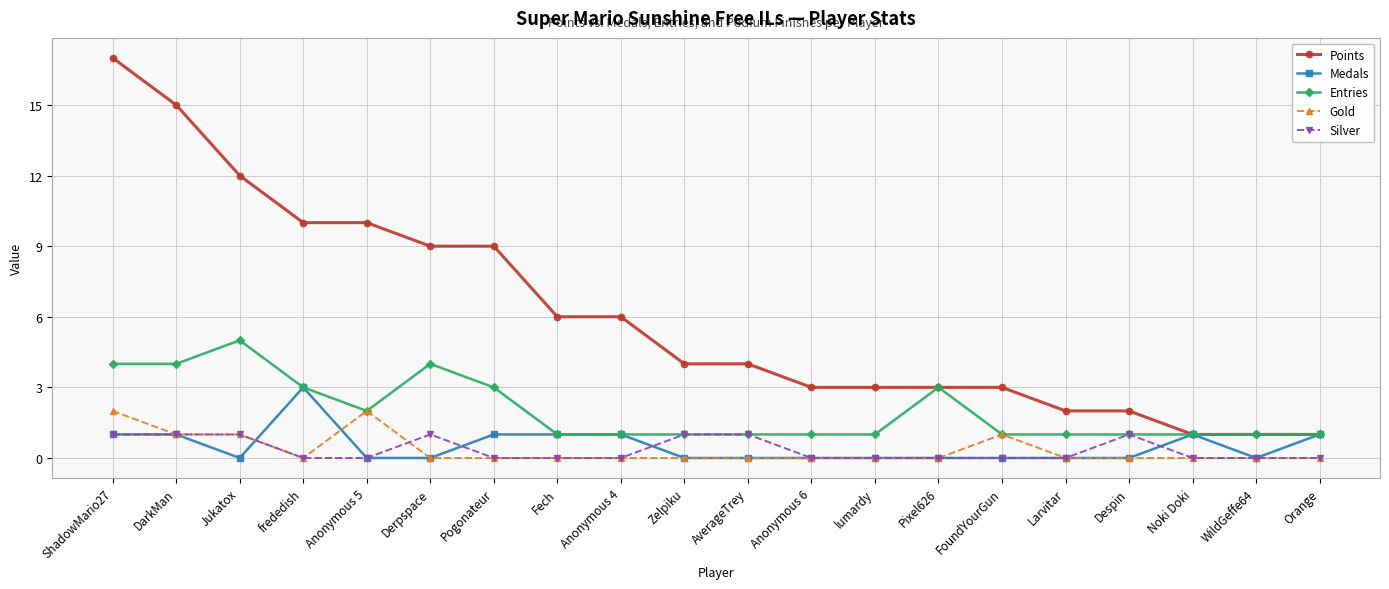

List the series in order of their peak value, lowest first.

Silver, Gold, Medals, Entries, Points